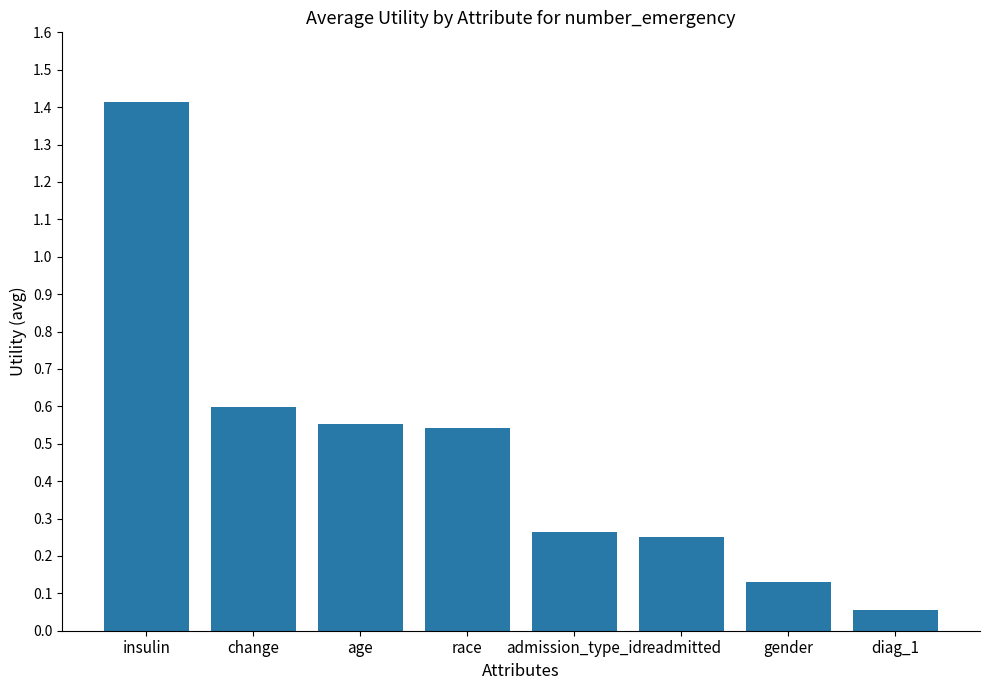

What position from the left is change?

2